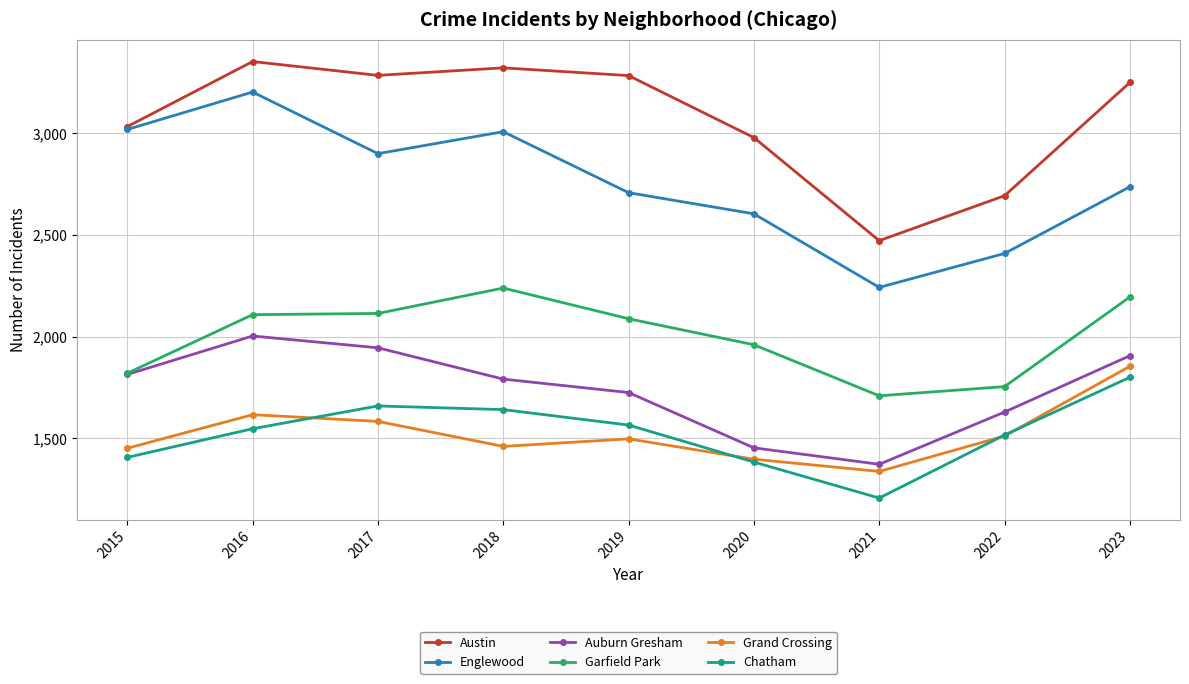

What is the sum of all Garfield Park values?

17987